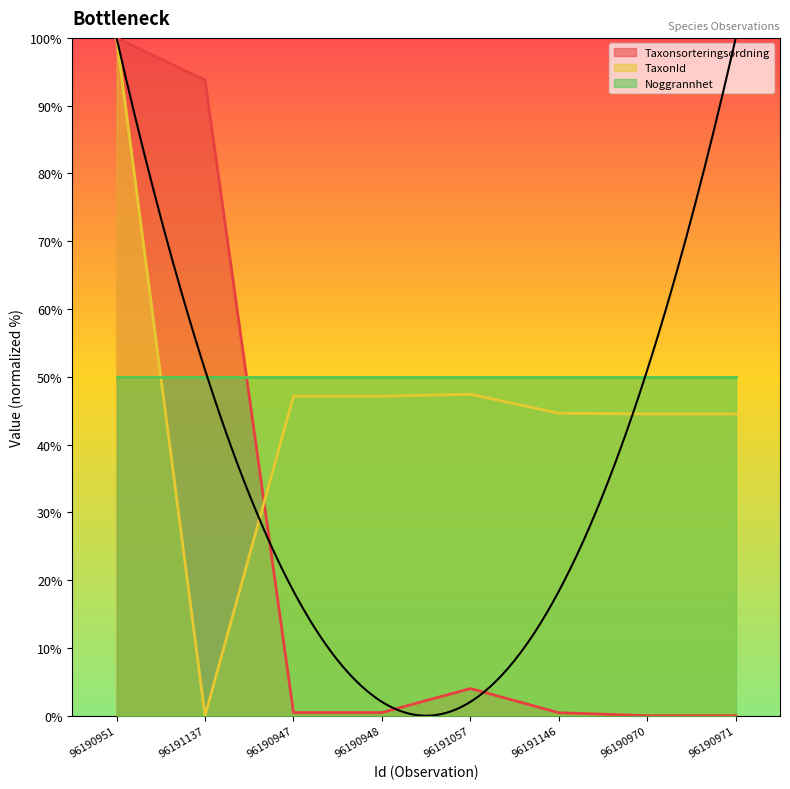

What is the difference between the second highest and minimum values in the TaxonId series?

47.4